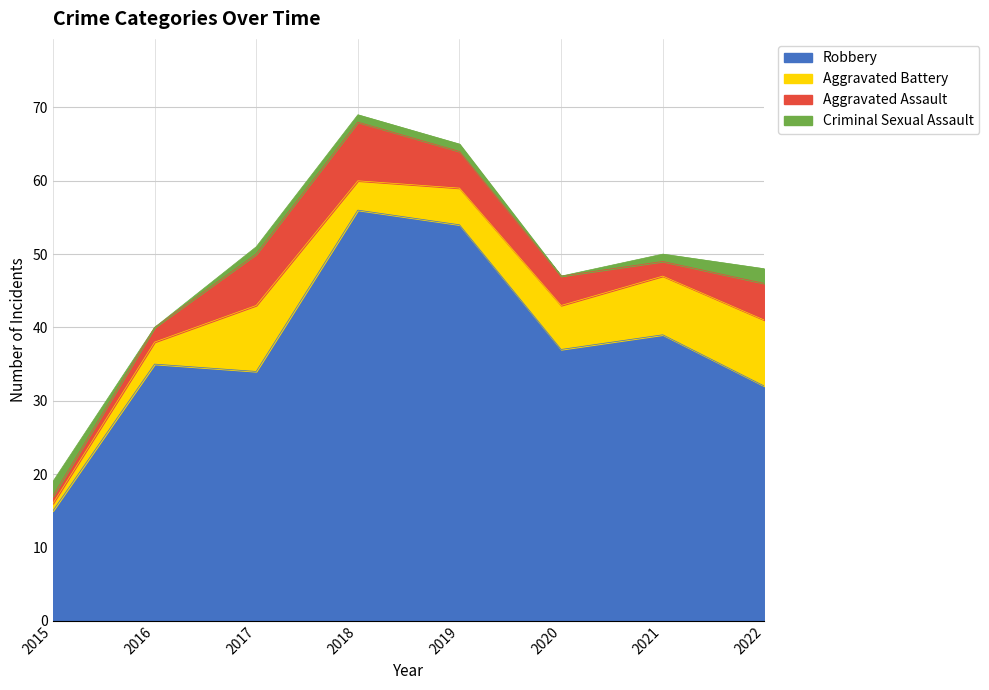

Between 2020 and 2021, which is larger?

2021